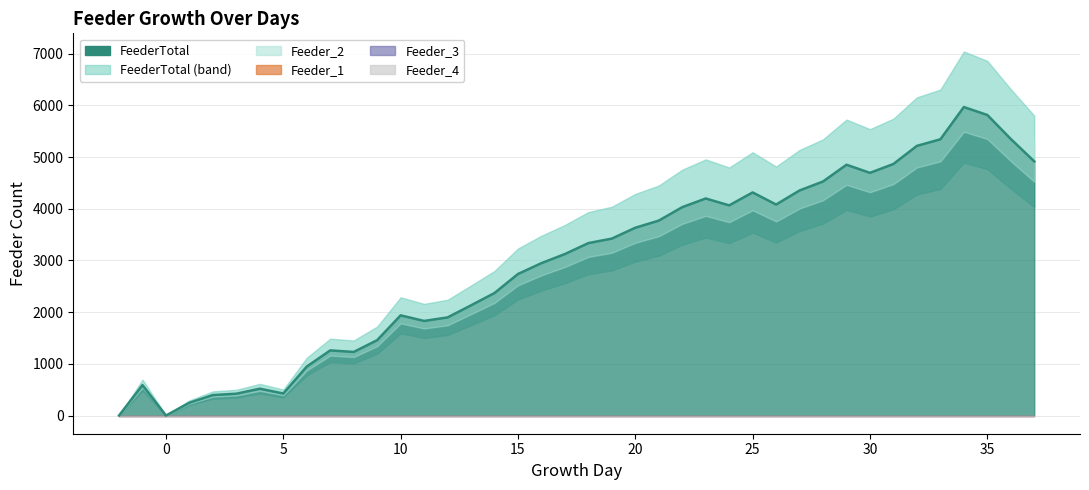

Where is FeederTotal nearest to the value 2984?

16